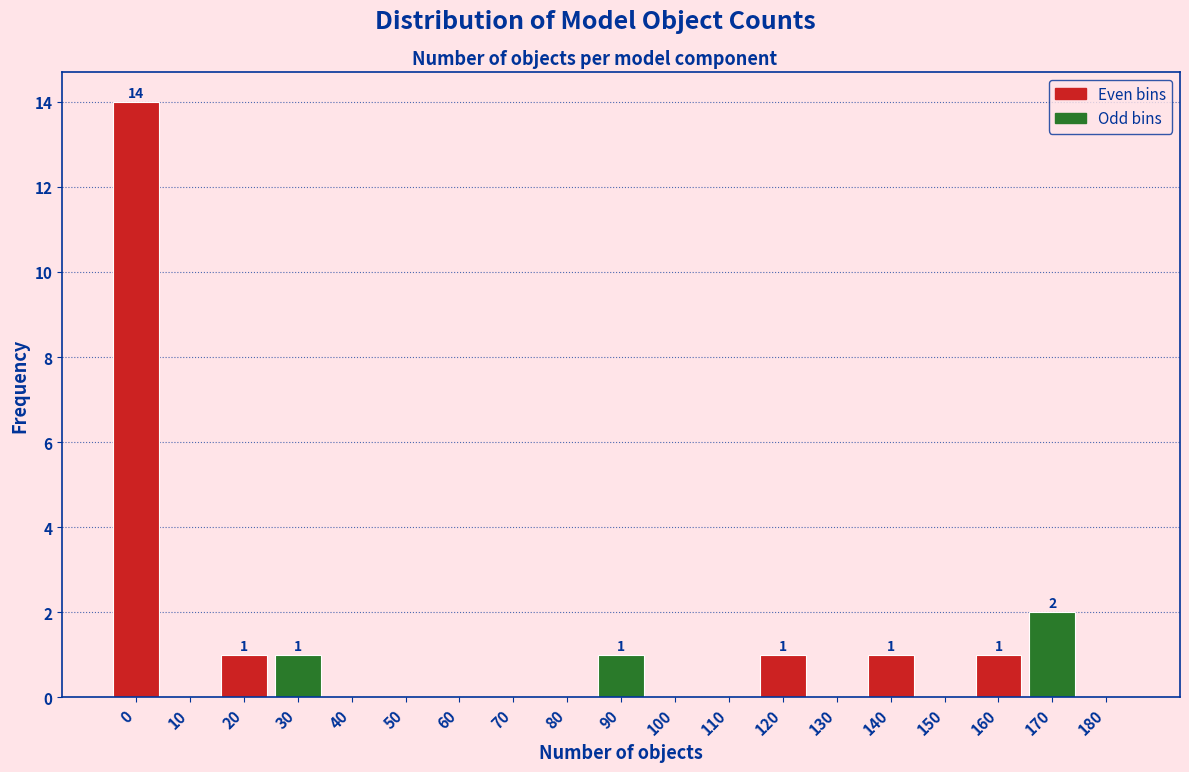

Reading left to right, what are all the values shown in this chart?

0=14	10=0	20=1	30=1	40=0	50=0	60=0	70=0	80=0	90=1	100=0	110=0	120=1	130=0	140=1	150=0	160=1	170=2	180=0